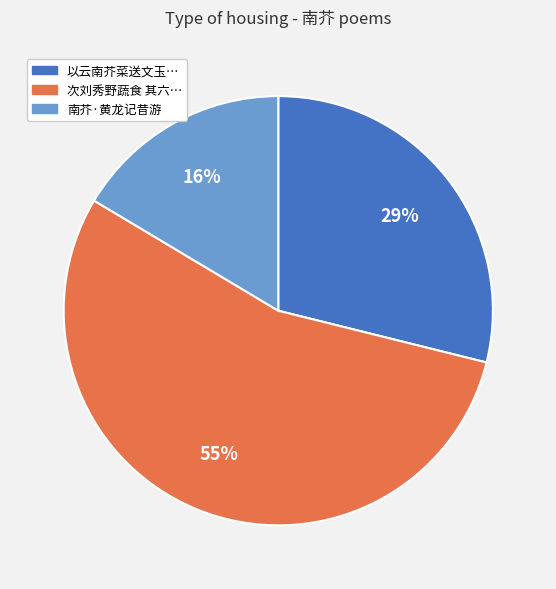

Is the sum of 南芥·黄龙记昔游 and 次刘秀野蔬食 其六… greater than half?

Yes